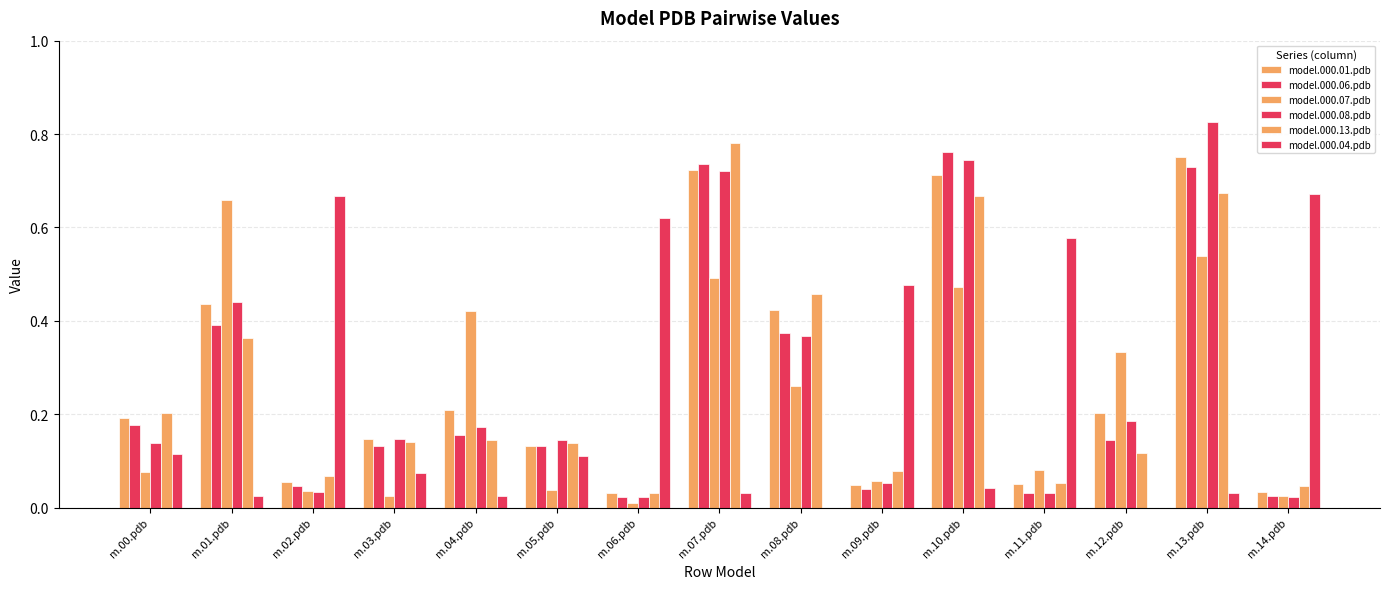

Between m.02.pdb and m.09.pdb, which series saw the biggest shift?

model.000.04.pdb